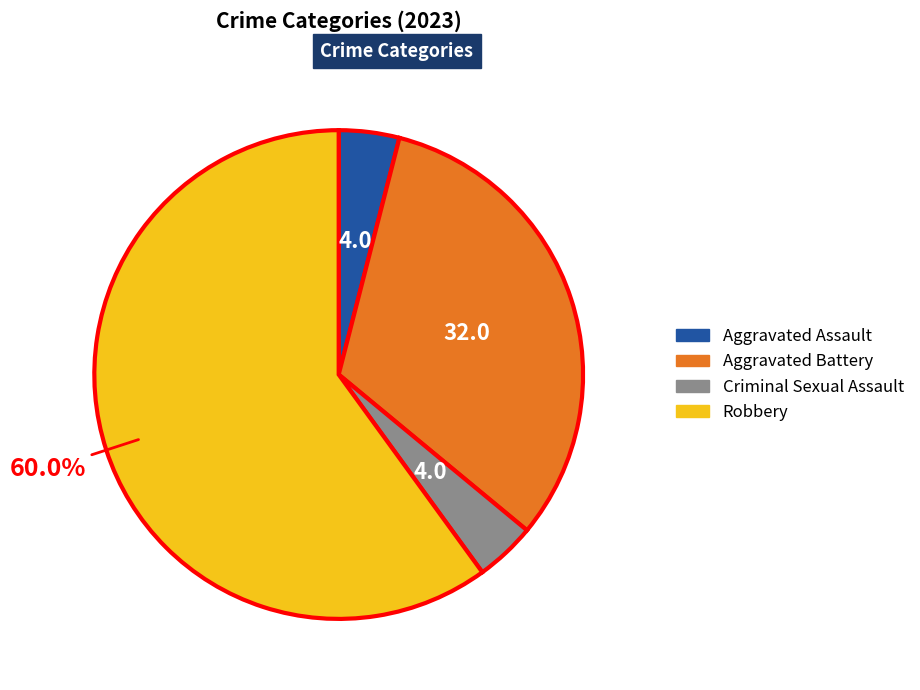

To the nearest percent, what is the difference between the largest and smallest slice percentages?

56%